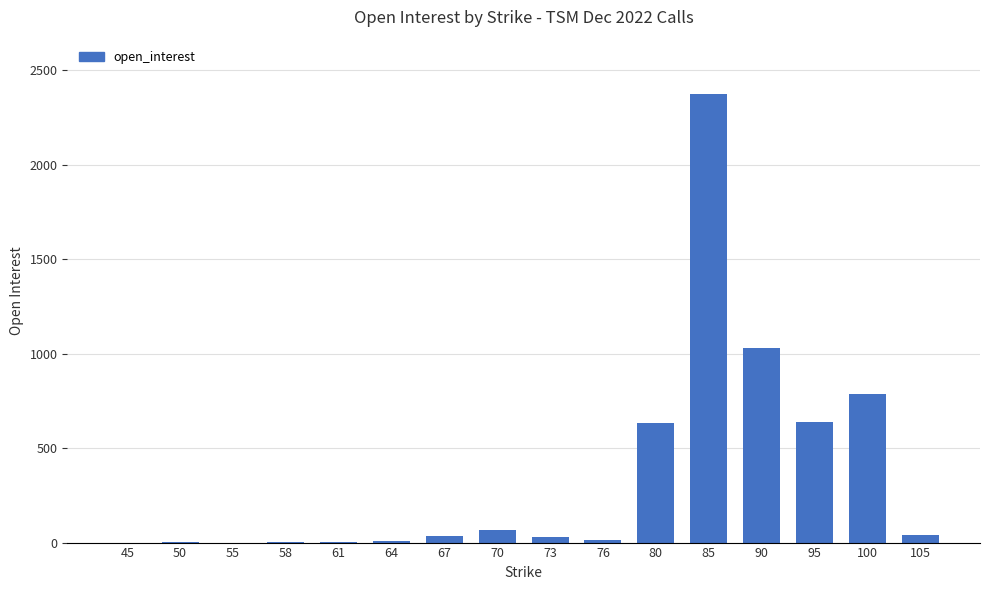

The chart shows a value of 0 at 55. True or false?

True